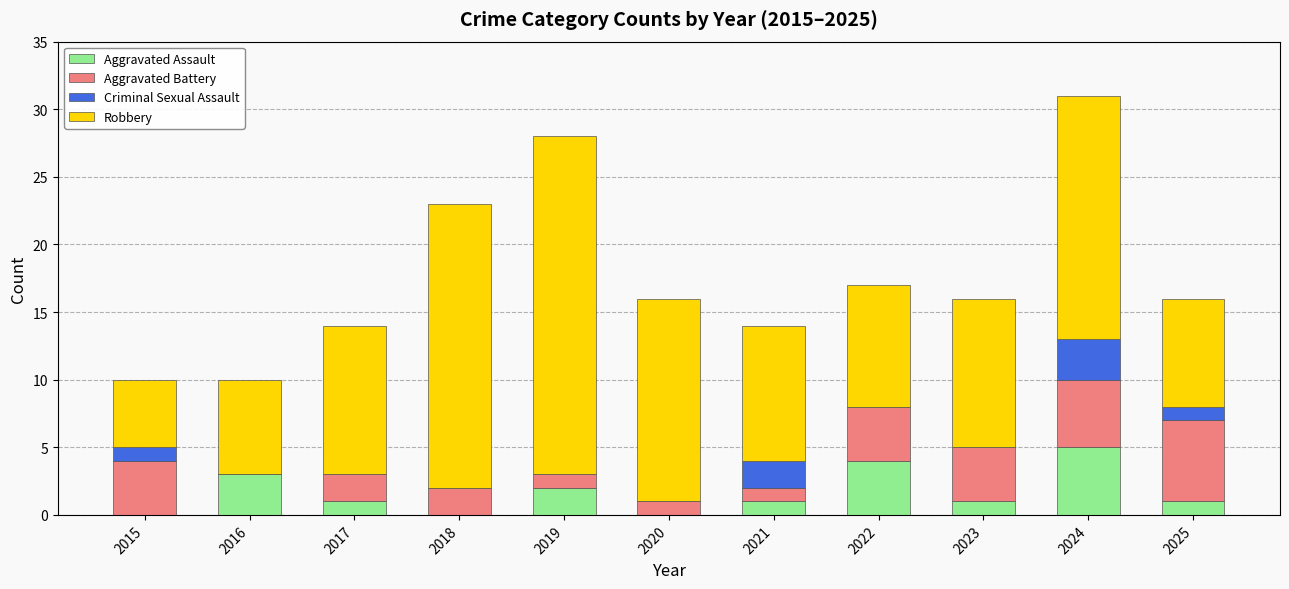

What is the sum of all Aggravated Assault values?

18